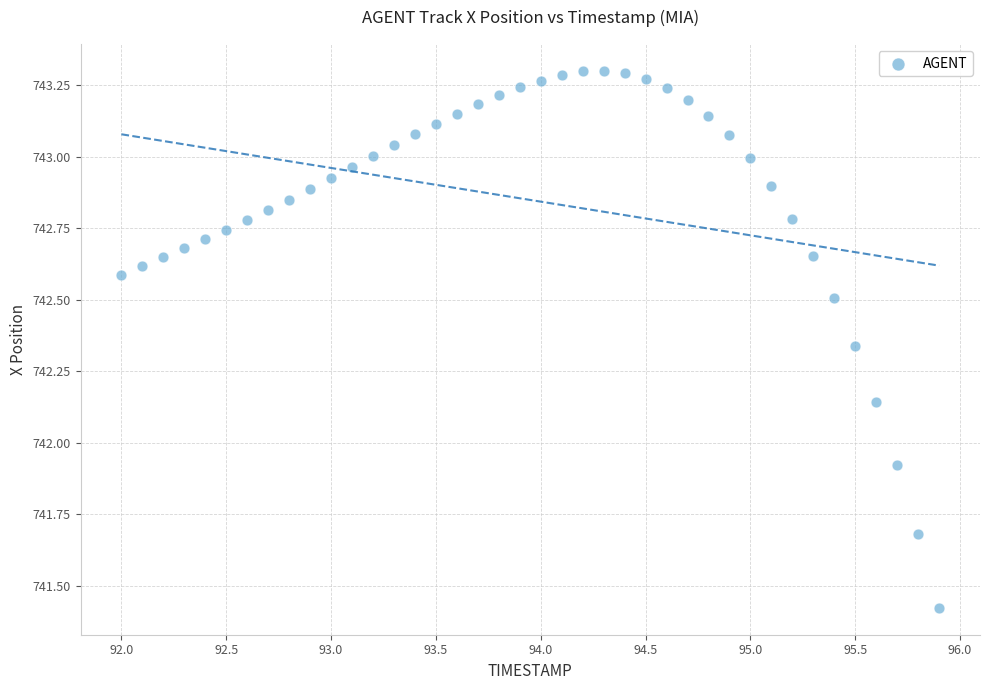

What is the range of Y values (max minus min)?

1.9